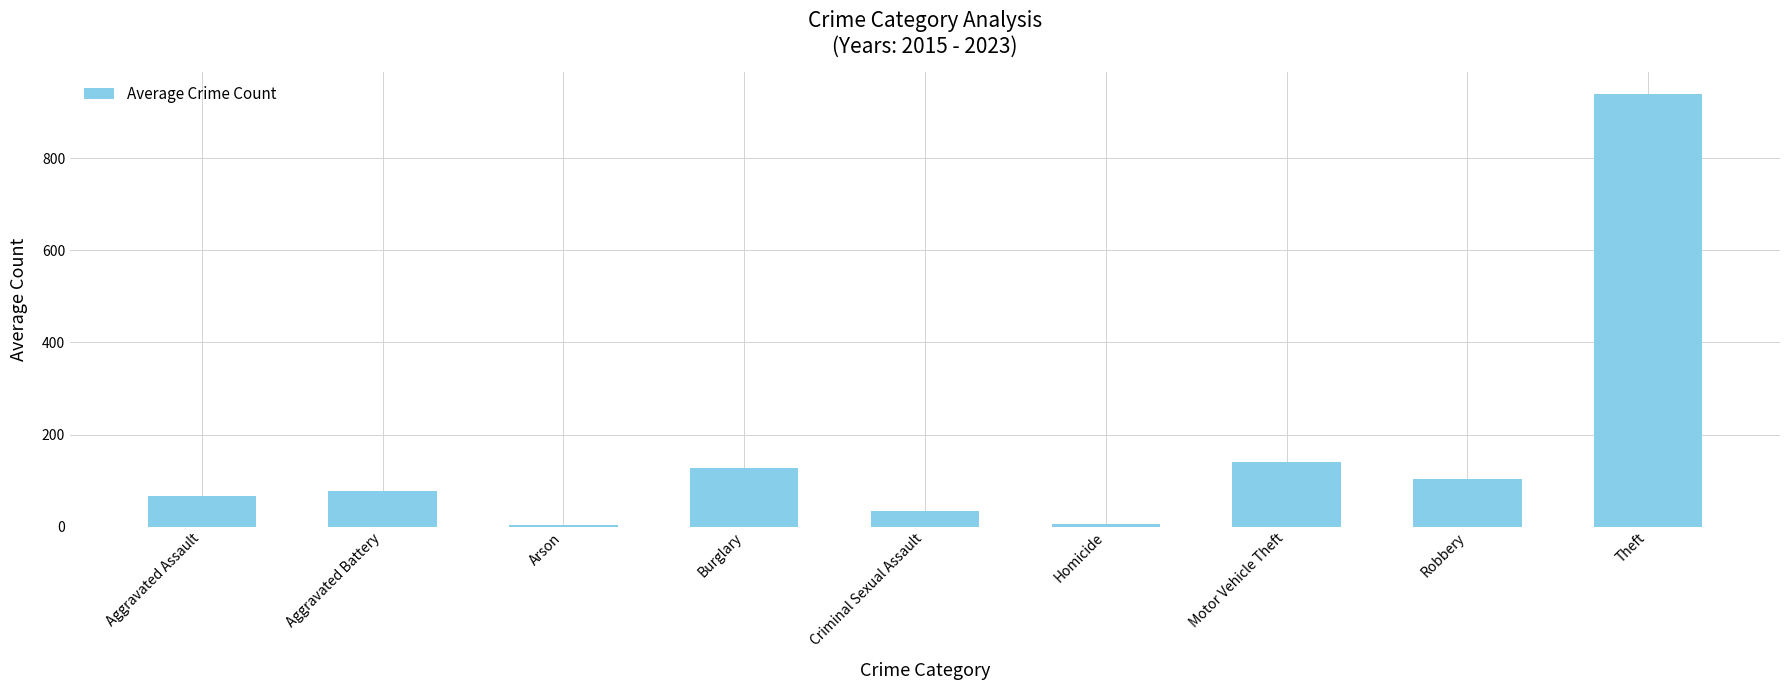

At which category does the chart reach its peak across all series?

Theft